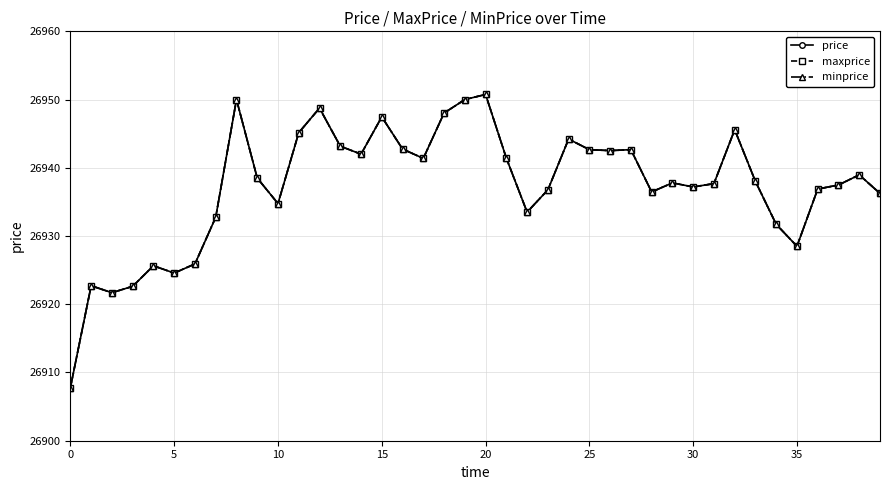

True or false: maxprice and minprice cross at least once.

False